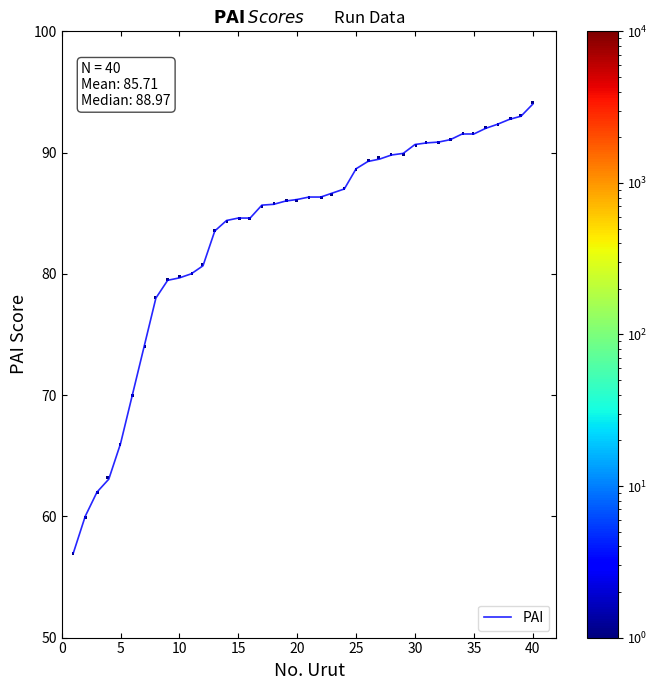

What is the difference between the maximum and minimum values?

37.0